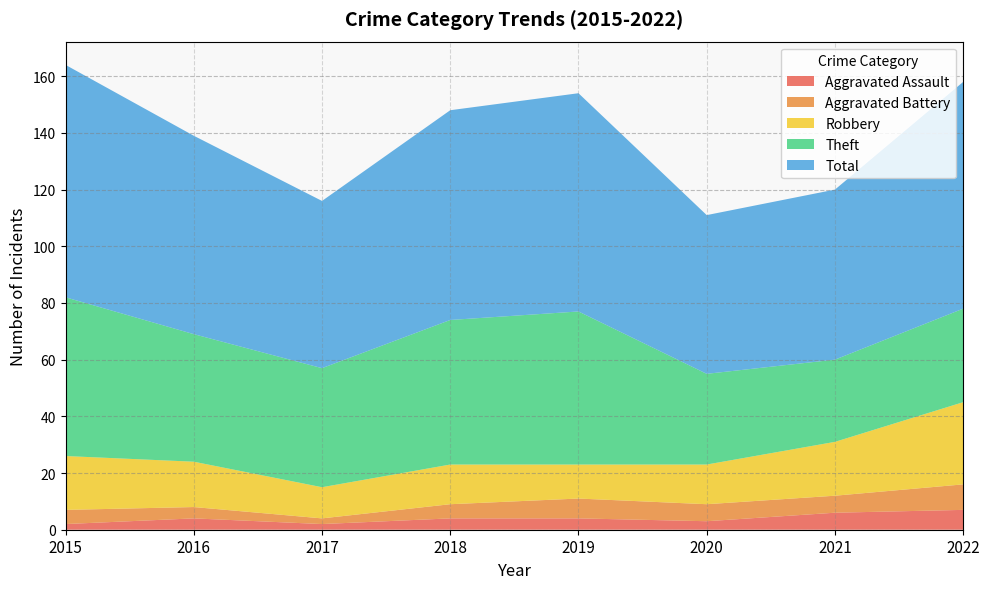

Is the value of Robbery at 2021 greater than the value of Aggravated Battery at 2015?

Yes